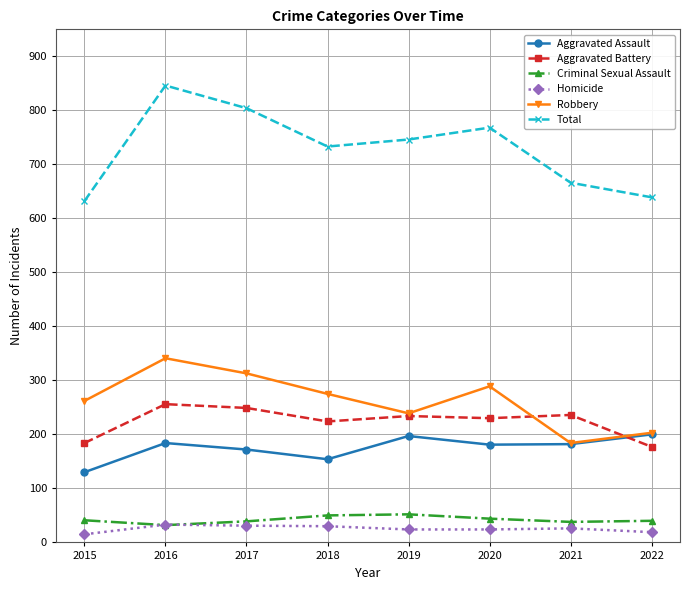

True or false: Aggravated Battery and Homicide intersect in this chart.

False